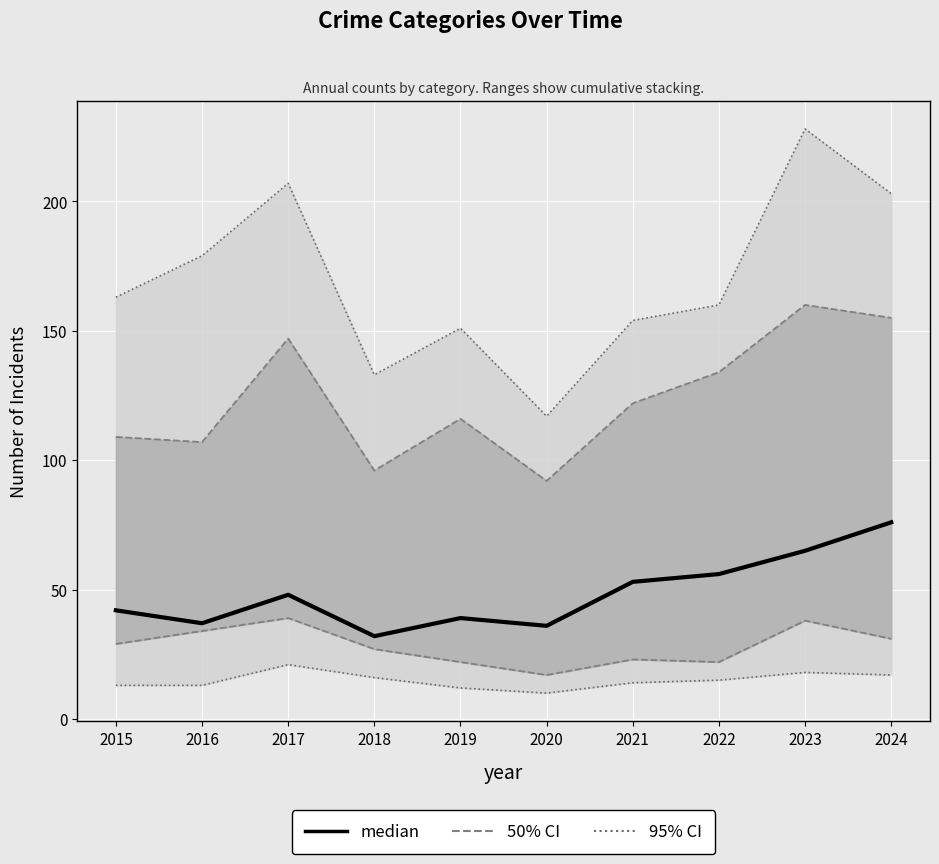

What is the average value?

48